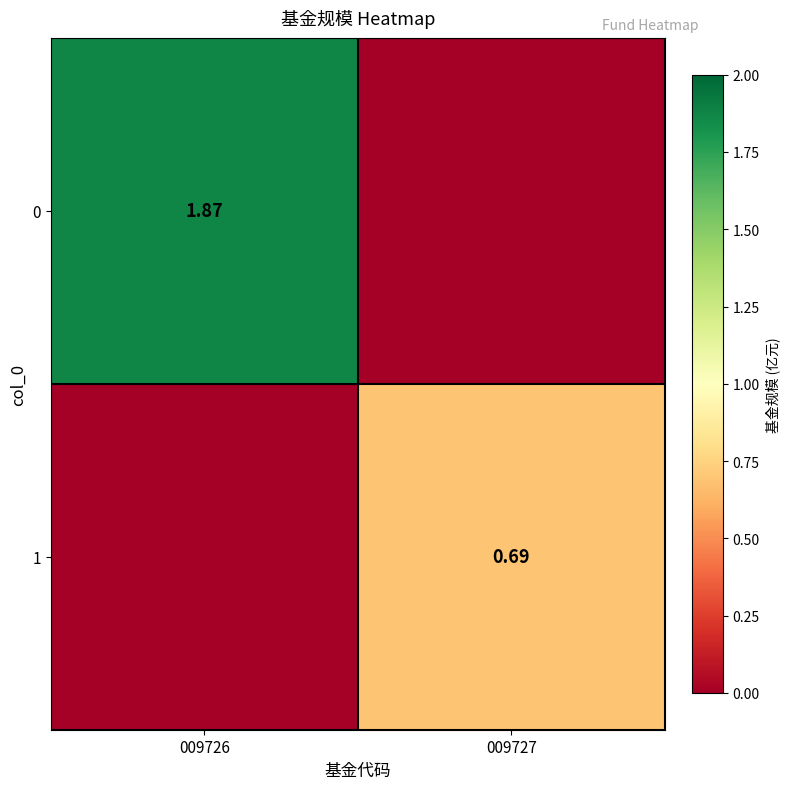

What is the average value of the 1 series?

0.3